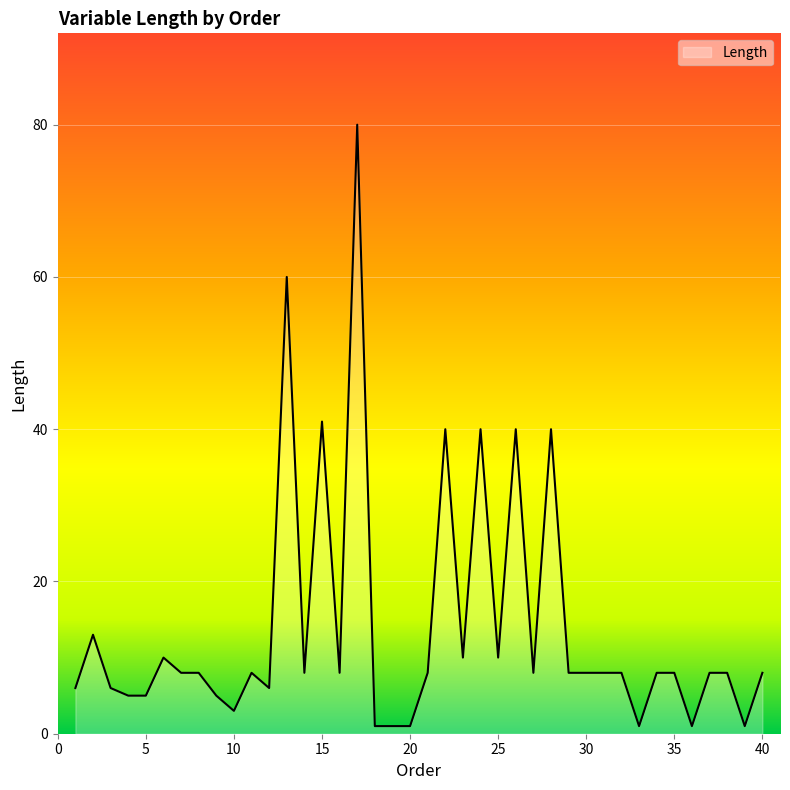

Reading left to right, transcribe all the data shown in this chart.

6	13	6	5	5	10	8	8	5	3	8	6	60	8	41	8	80	1	1	1	8	40	10	40	10	40	8	40	8	8	8	8	1	8	8	1	8	8	1	8